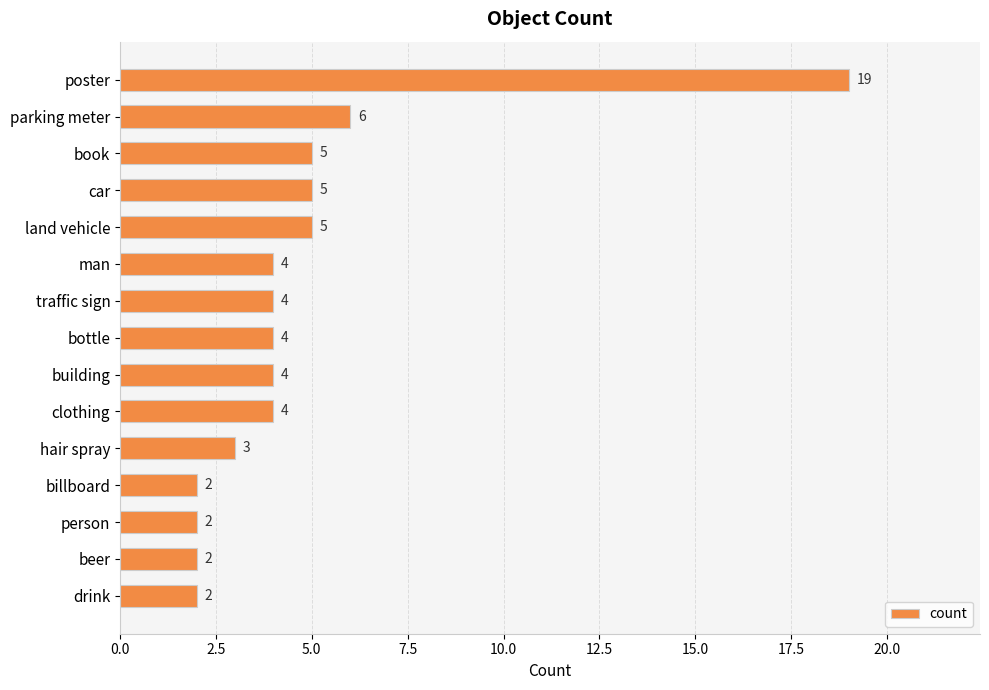

True or false: the data shows 6 at man.

False